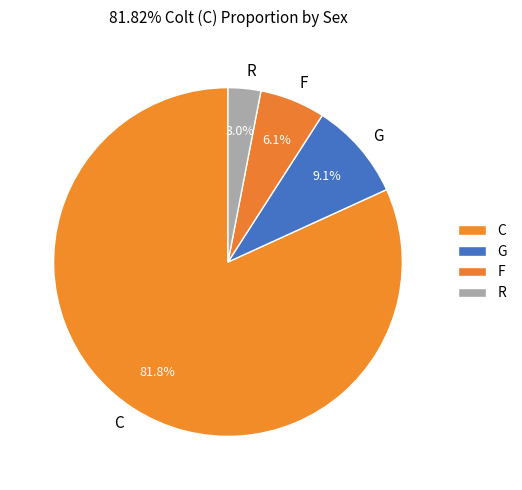

Combined, what portion of the pie is G and R?

12.1%